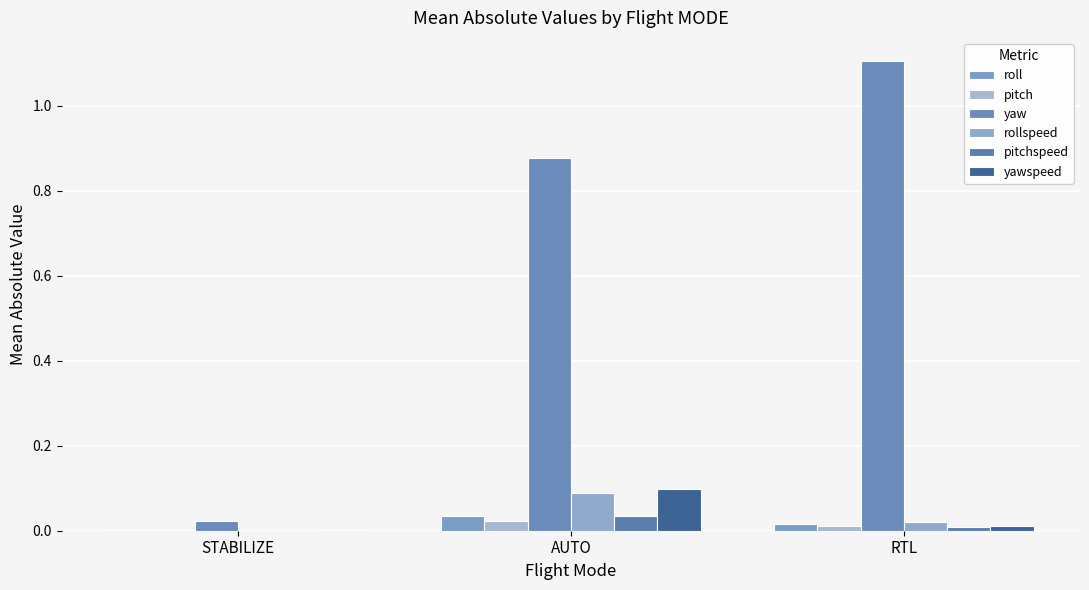

What are all the series names shown in the legend?

roll, pitch, yaw, rollspeed, pitchspeed, yawspeed